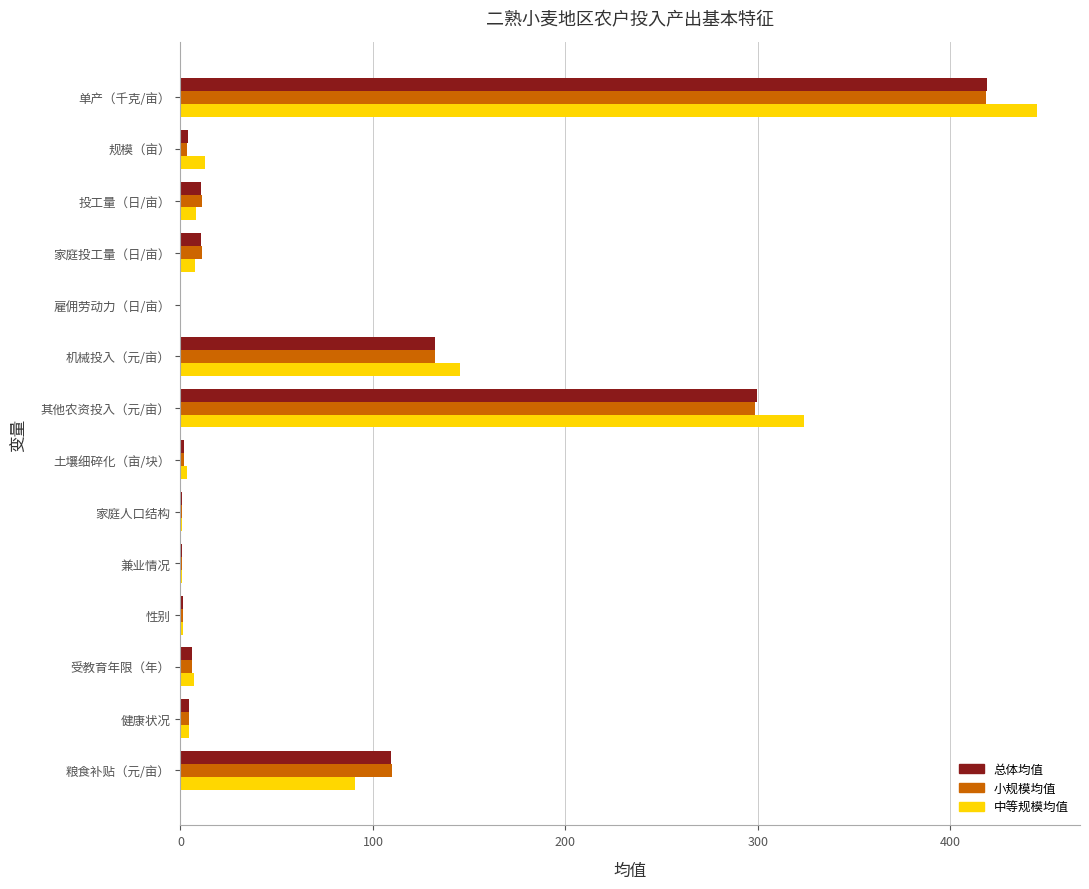

The value of 中等规模均值 at 其他农资投入（元/亩） is 324.2. True or false?

True